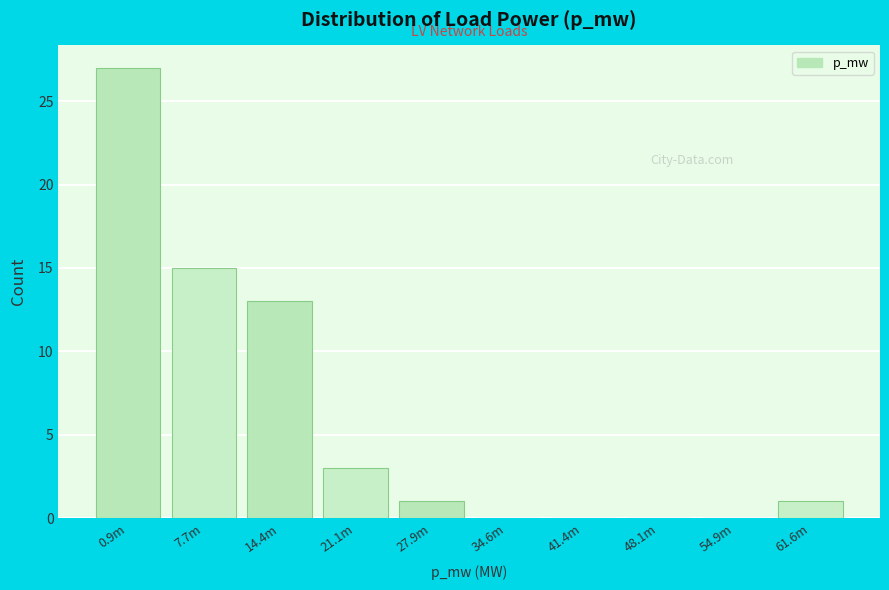

Reading left to right, extract all data points from this chart.

0.9m=27	7.7m=15	14.4m=13	21.1m=3	27.9m=1	34.6m=0	41.4m=0	48.1m=0	54.9m=0	61.6m=1